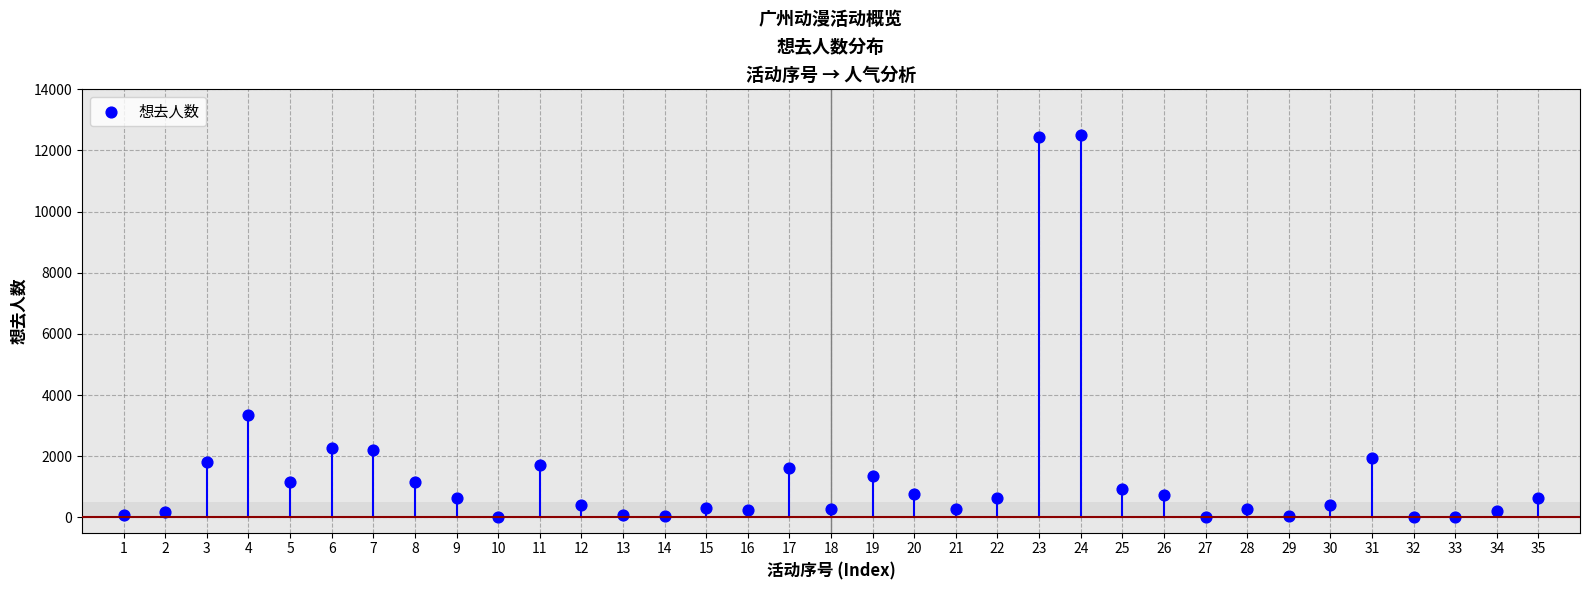

What is the range of X values (max minus min)?

34